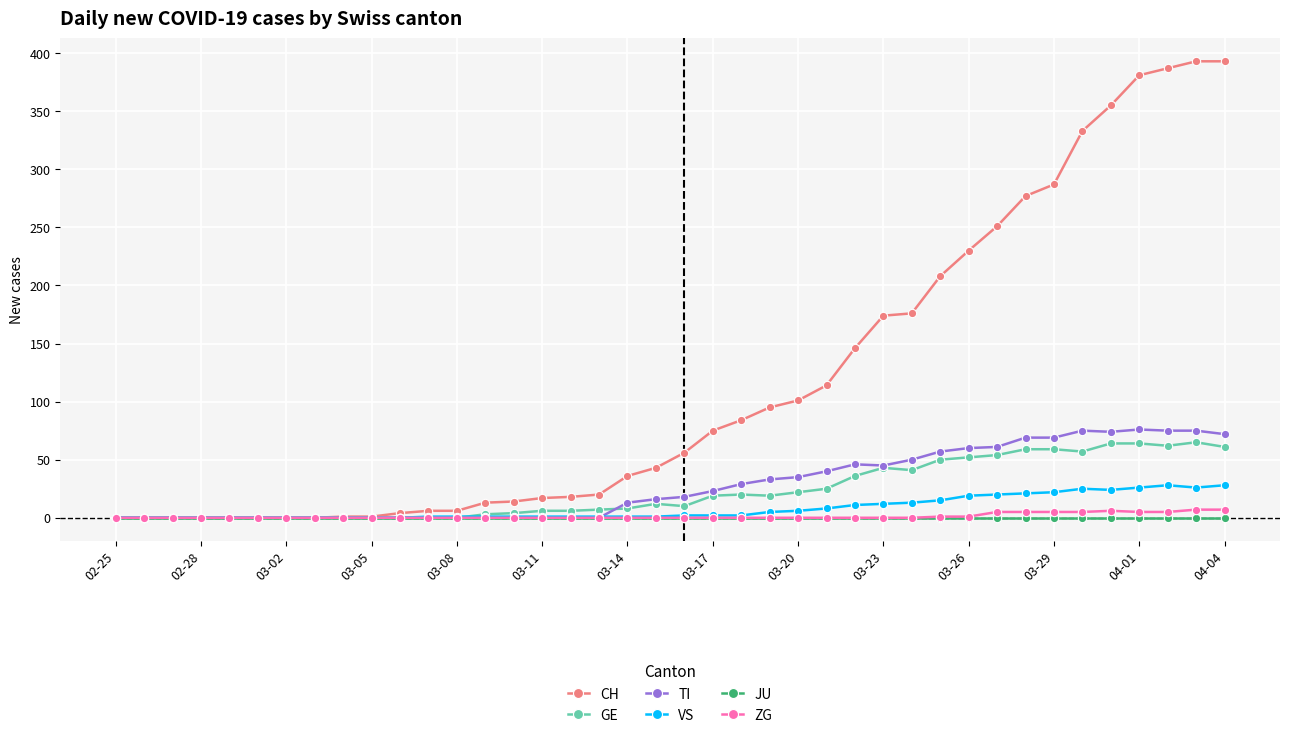

How many distinct data groups are displayed?

6